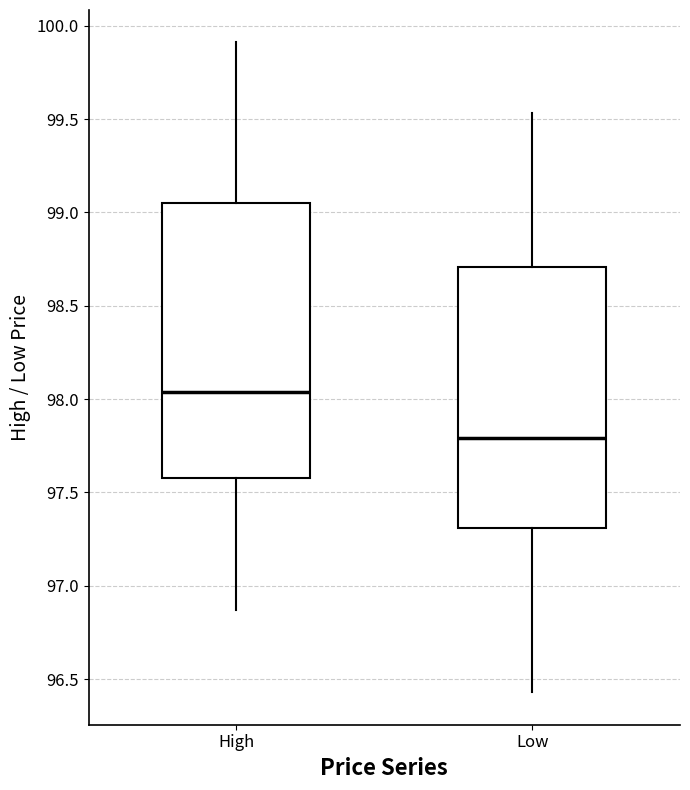

Where does the upper whisker of the box for High end on the y-axis? The values are not printed on the chart, so give them approximately, as read against the axis.

99.90